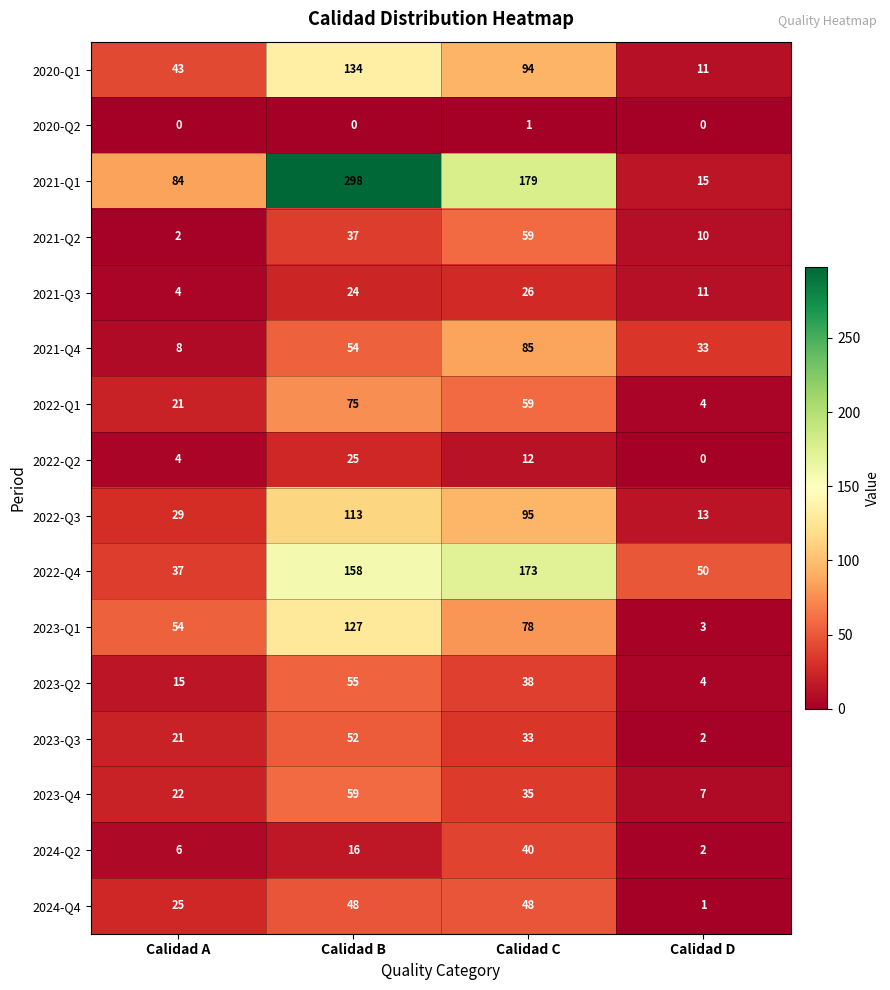

Rank the categories by 2020-Q1 value from lowest to highest.

Calidad D, Calidad A, Calidad C, Calidad B